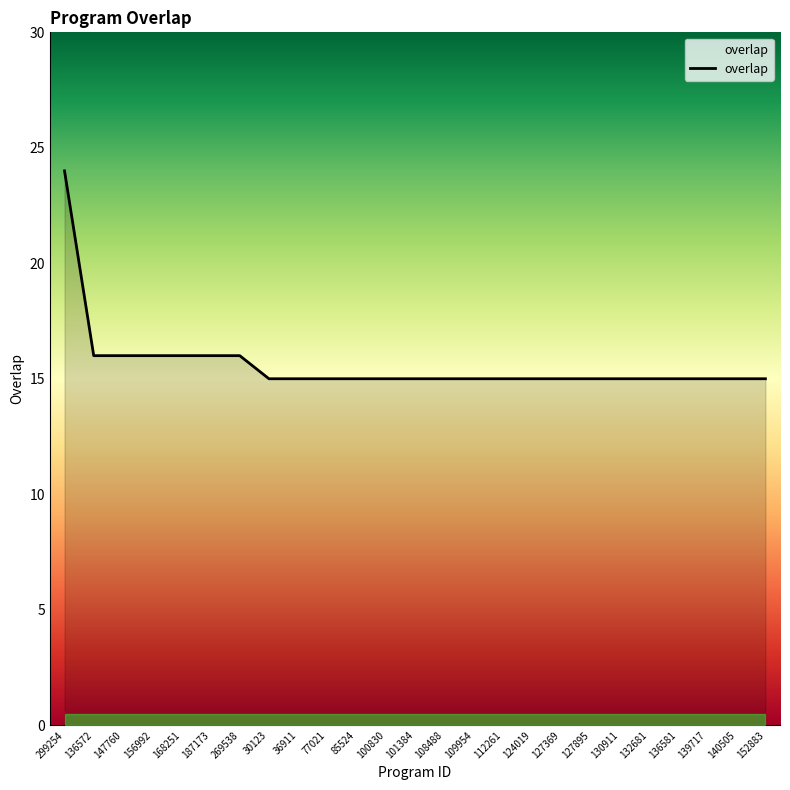

What position from the right is 127895?

7